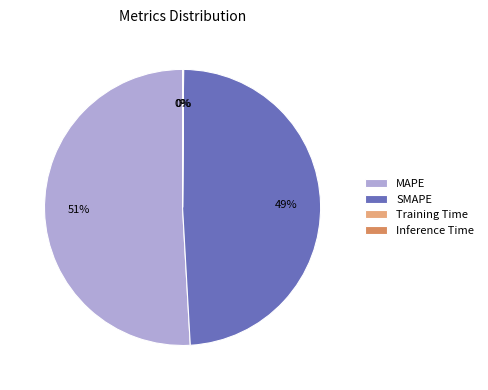

Which category has the biggest portion of the pie?

MAPE